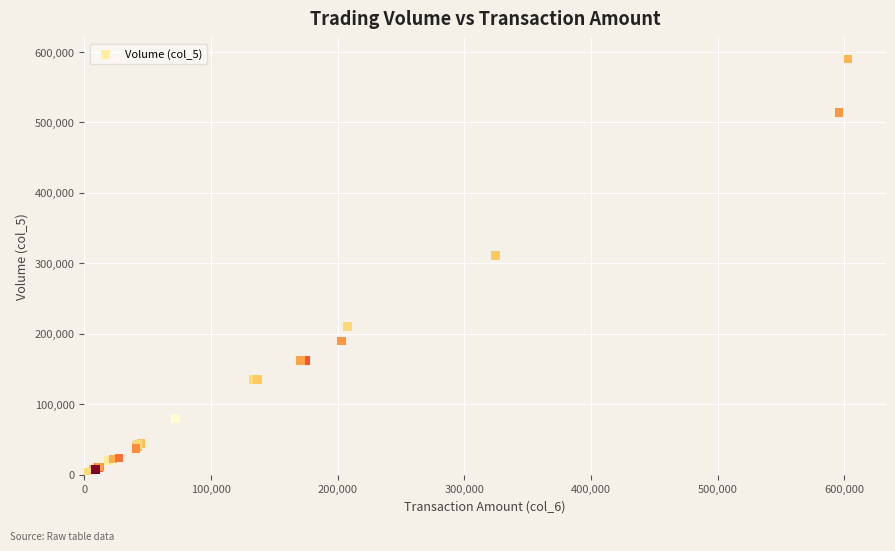

What Y value in the scatter plot is closest to 296500?

311000